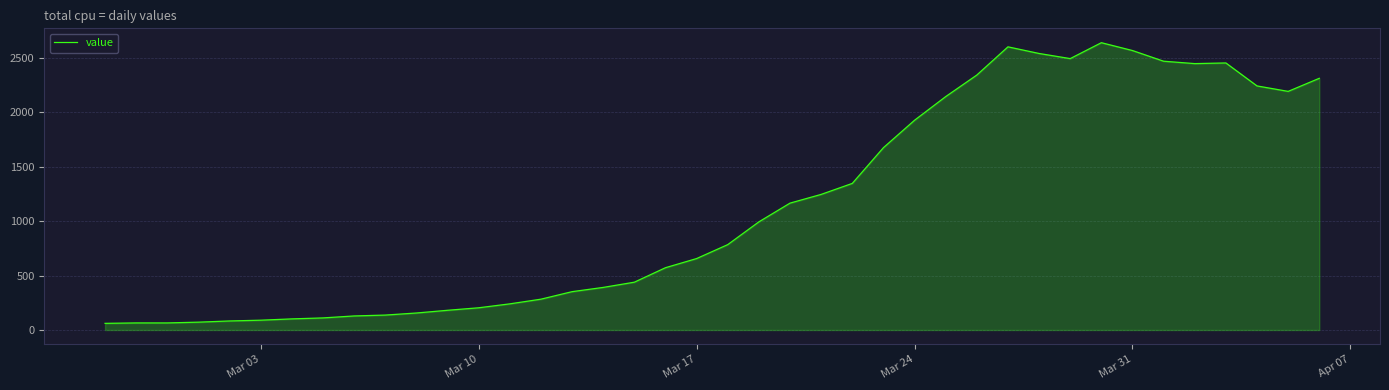

What is the maximum value shown in the chart?

2638